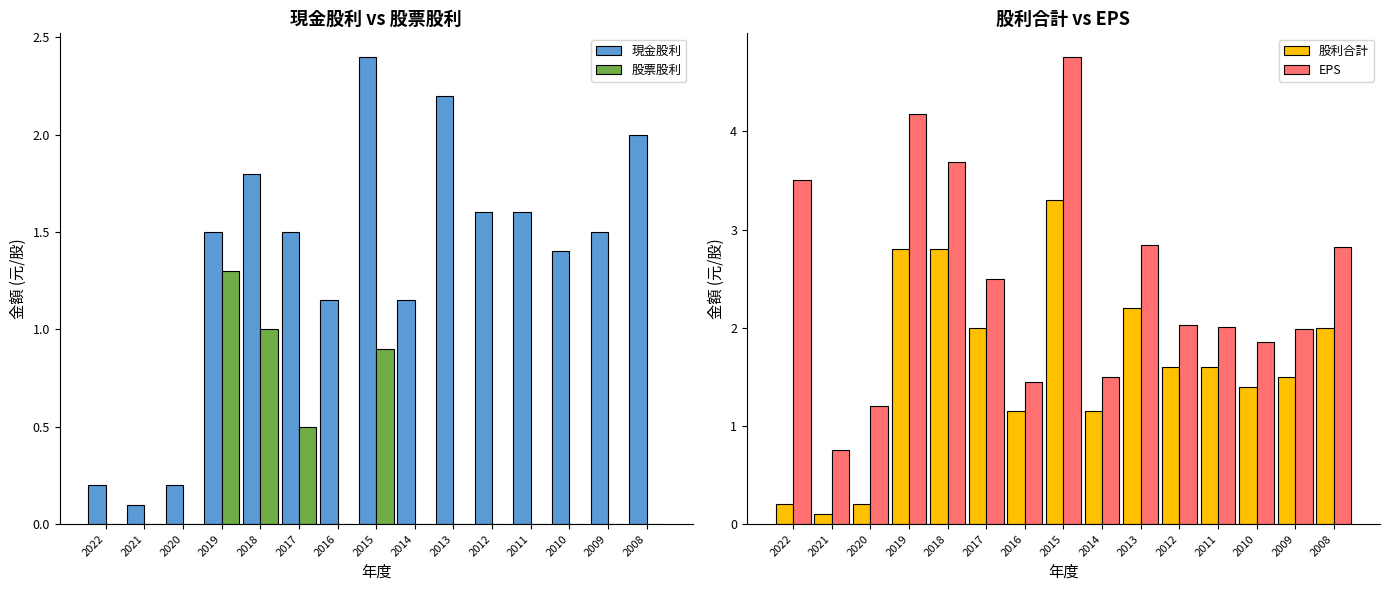

Reading left to right, list all the values displayed in this chart.

現金股利: 2022=0.2	2021=0.1	2020=0.2	2019=1.5	2018=1.8	2017=1.5	2016=1.1	2015=2.4	2014=1.1	2013=2.2	2012=1.6	2011=1.6	2010=1.4	2009=1.5	2008=2.0
股票股利: 2022=0.0	2021=0.0	2020=0.0	2019=1.3	2018=1.0	2017=0.5	2016=0.0	2015=0.9	2014=0.0	2013=0.0	2012=0.0	2011=0.0	2010=0.0	2009=0.0	2008=0.0
股利合計: 2022=0.2	2021=0.1	2020=0.2	2019=2.8	2018=2.8	2017=2.0	2016=1.1	2015=3.3	2014=1.1	2013=2.2	2012=1.6	2011=1.6	2010=1.4	2009=1.5	2008=2.0
EPS: 2022=3.5	2021=0.8	2020=1.2	2019=4.2	2018=3.7	2017=2.5	2016=1.4	2015=4.8	2014=1.5	2013=2.8	2012=2.0	2011=2.0	2010=1.9	2009=2.0	2008=2.8